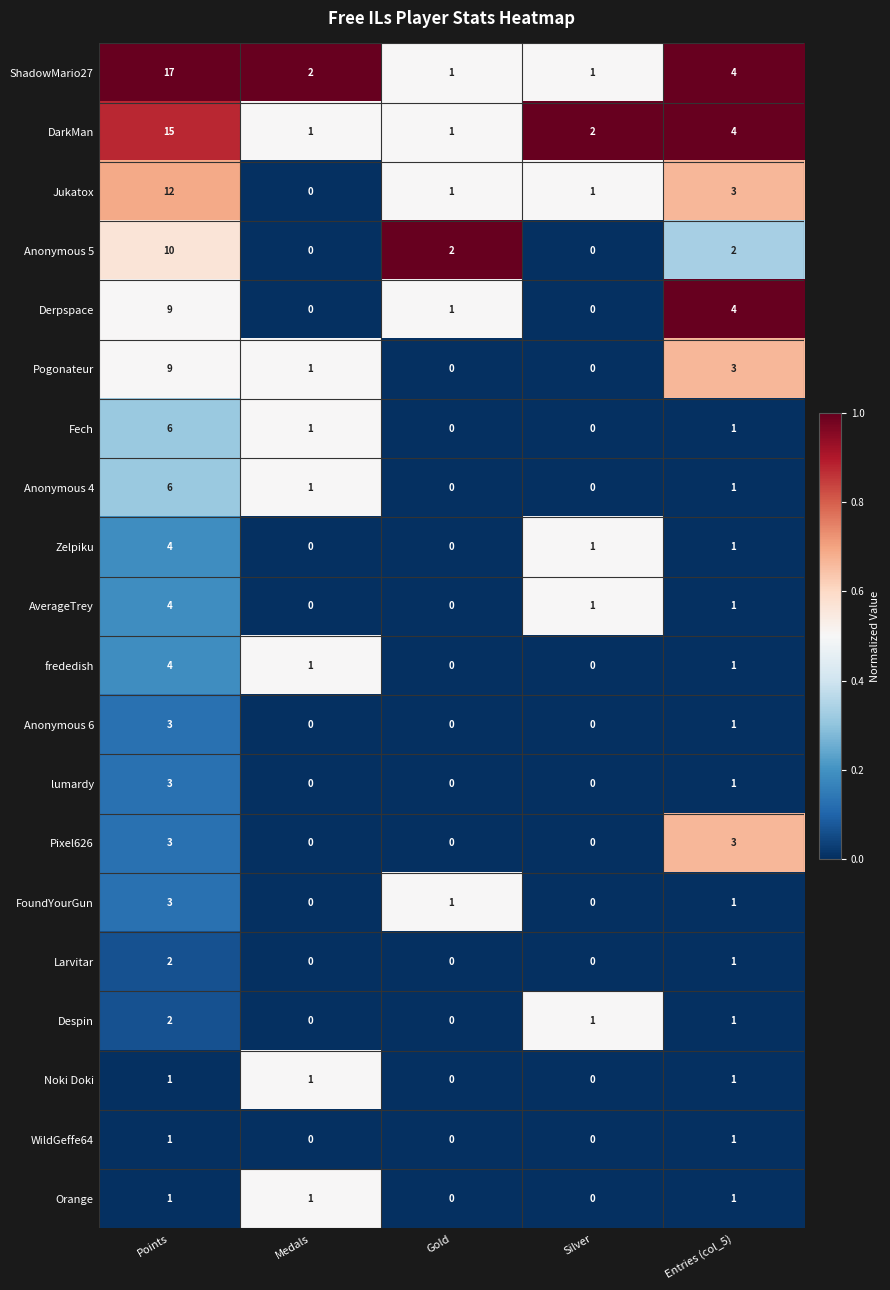

The value of frededish at Silver is 0. True or false?

True